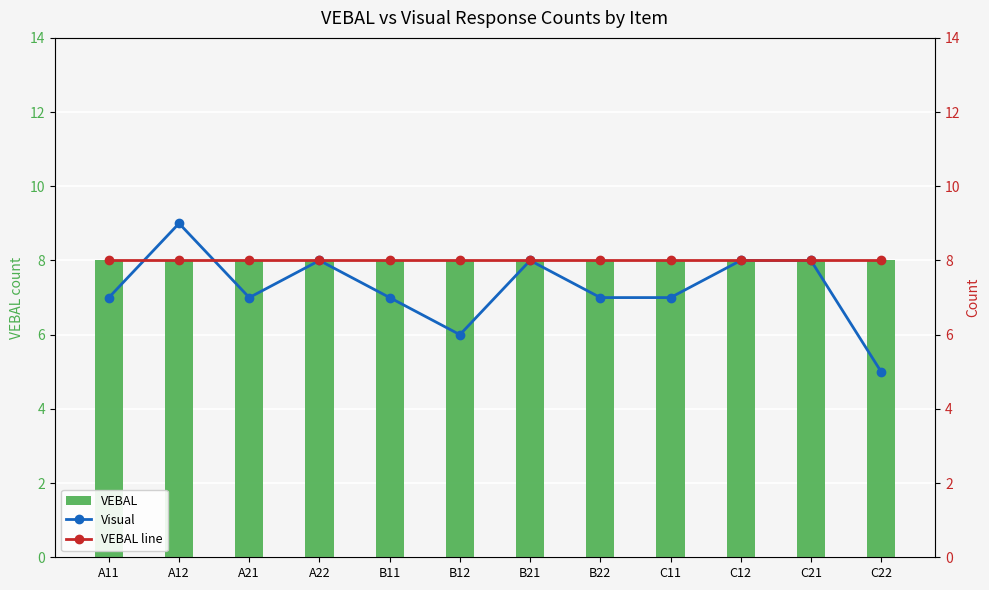

What is the approximate value of VEBAL at C21?

8